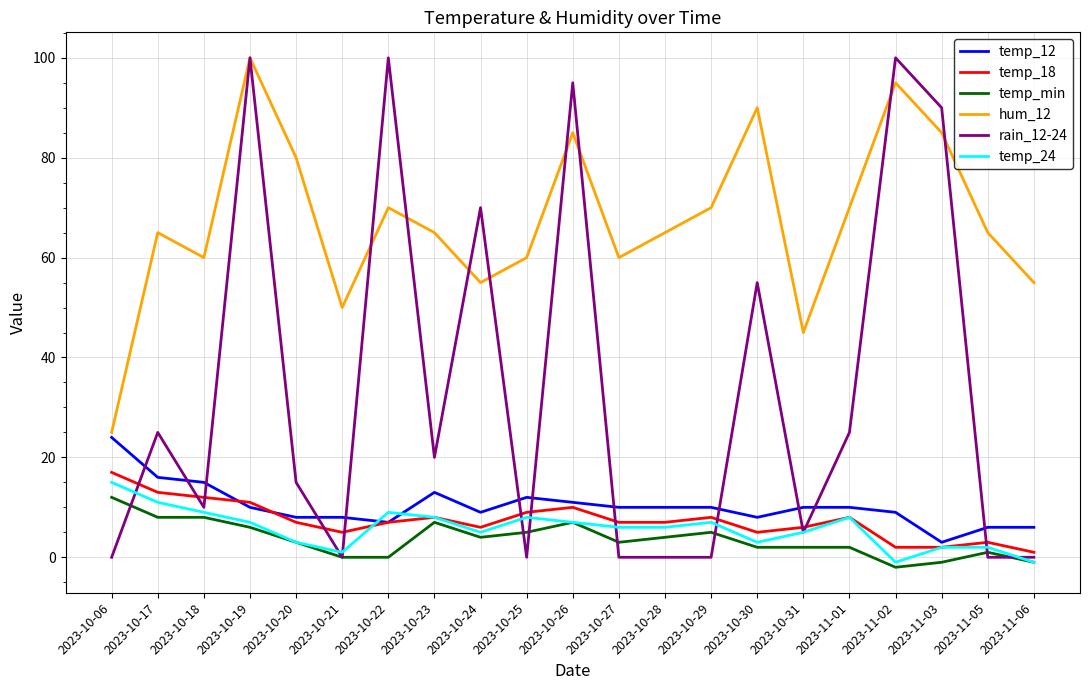

At which label does temp_18 first exceed 7?

2023-10-06